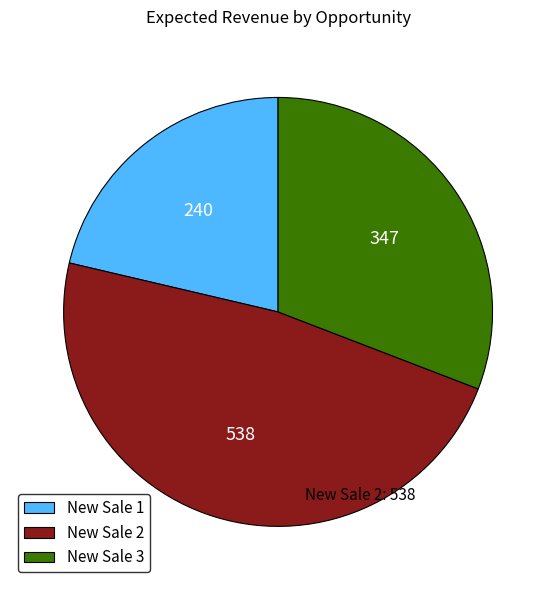

Between New Sale 3 and New Sale 1, which is larger?

New Sale 3